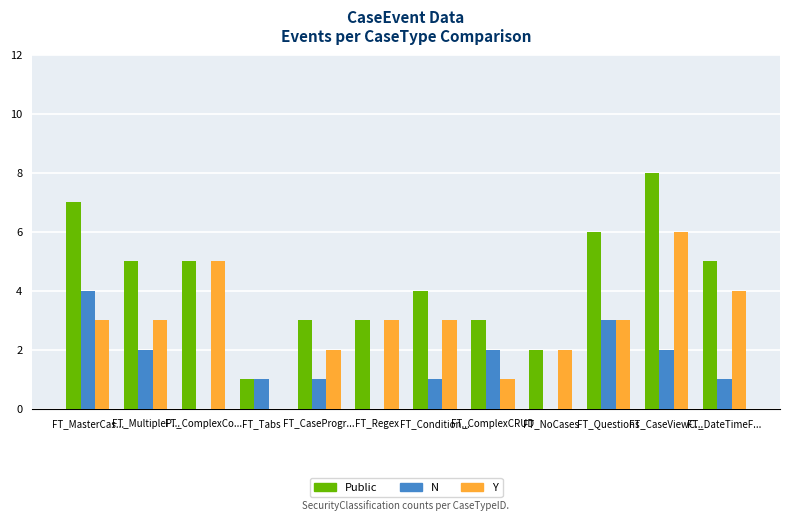

Is the value of Public at FT_Condition... greater than the value of Y at FT_MasterCas...?

Yes